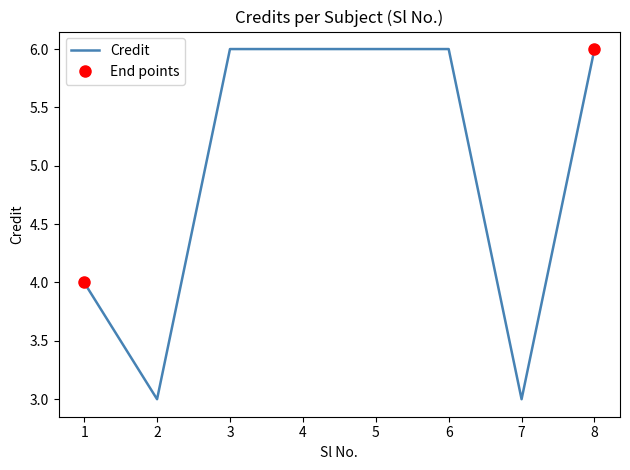

Which has a higher value, 8 or 2?

8